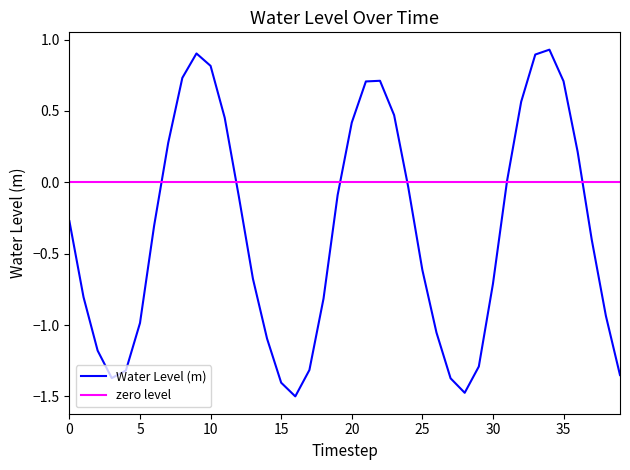

Reading right to left, extract all data points from this chart.

-1.4	-0.9	-0.4	0.2	0.7	0.9	0.9	0.6	0.0	-0.7	-1.3	-1.5	-1.4	-1.1	-0.6	-0.0	0.5	0.7	0.7	0.4	-0.1	-0.8	-1.3	-1.5	-1.4	-1.1	-0.7	-0.1	0.5	0.8	0.9	0.7	0.3	-0.3	-1.0	-1.3	-1.4	-1.2	-0.8	-0.3